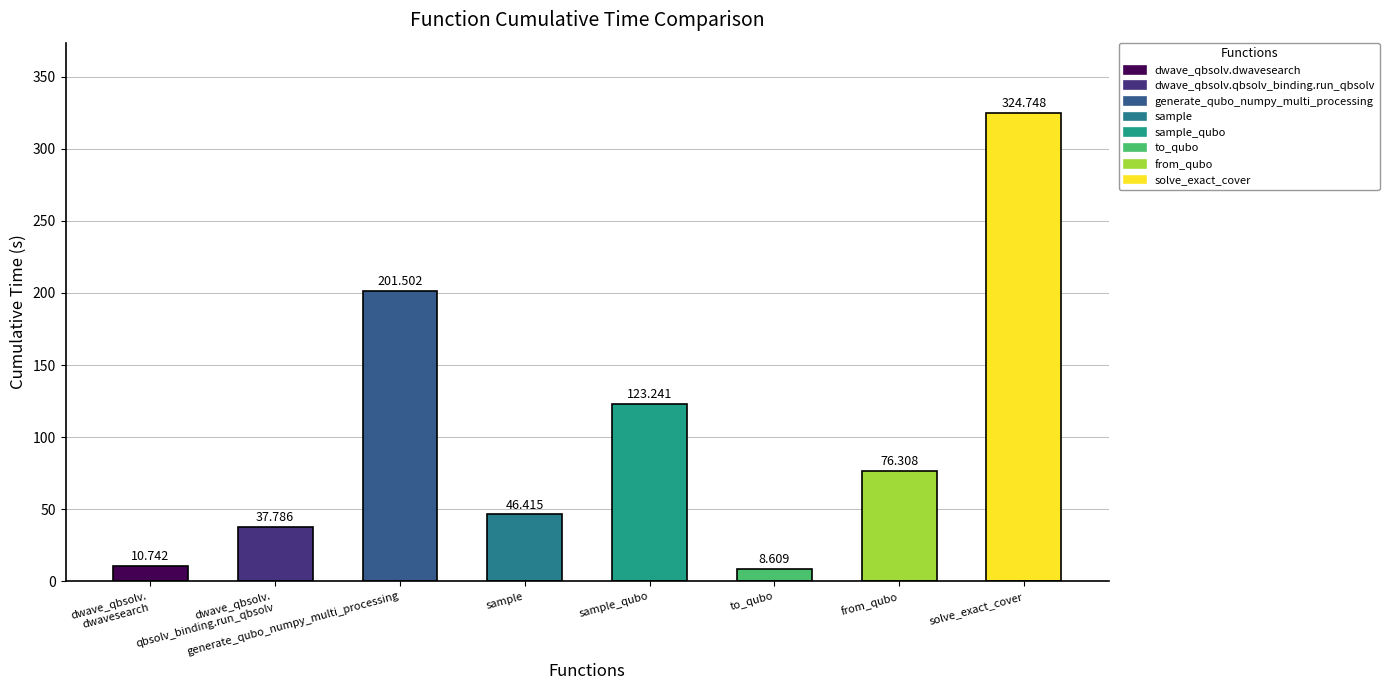

What is the difference between the values at dwave_qbsolv.dwavesearch and sample?

35.7